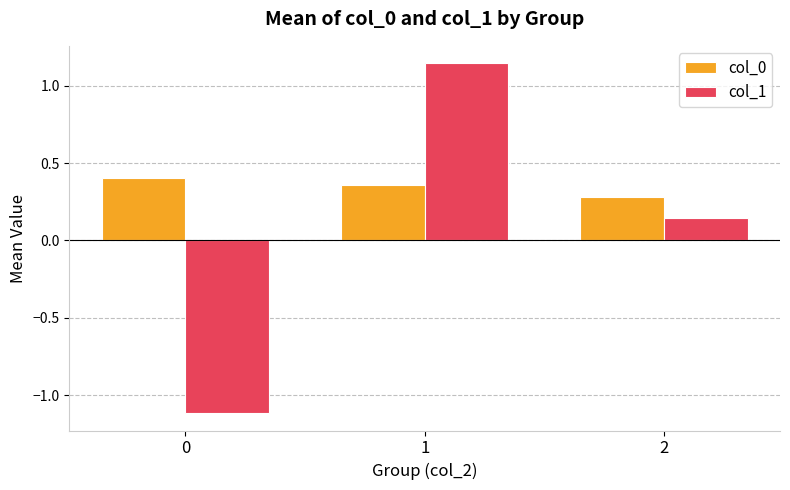

Is the value of col_1 at 1 greater than the value of col_0 at 1?

Yes